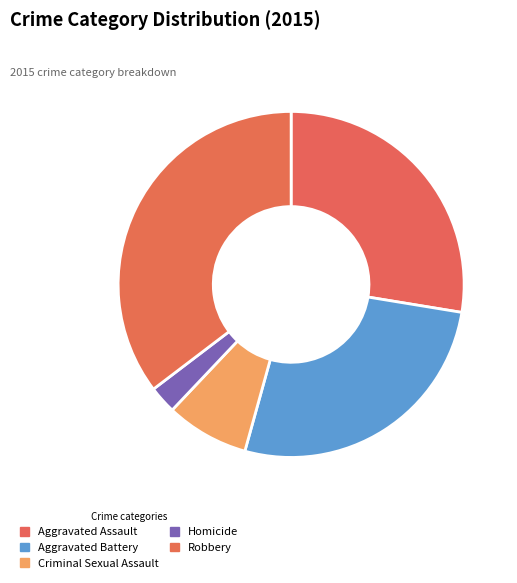

Does Criminal Sexual Assault account for over 50% of the chart?

No